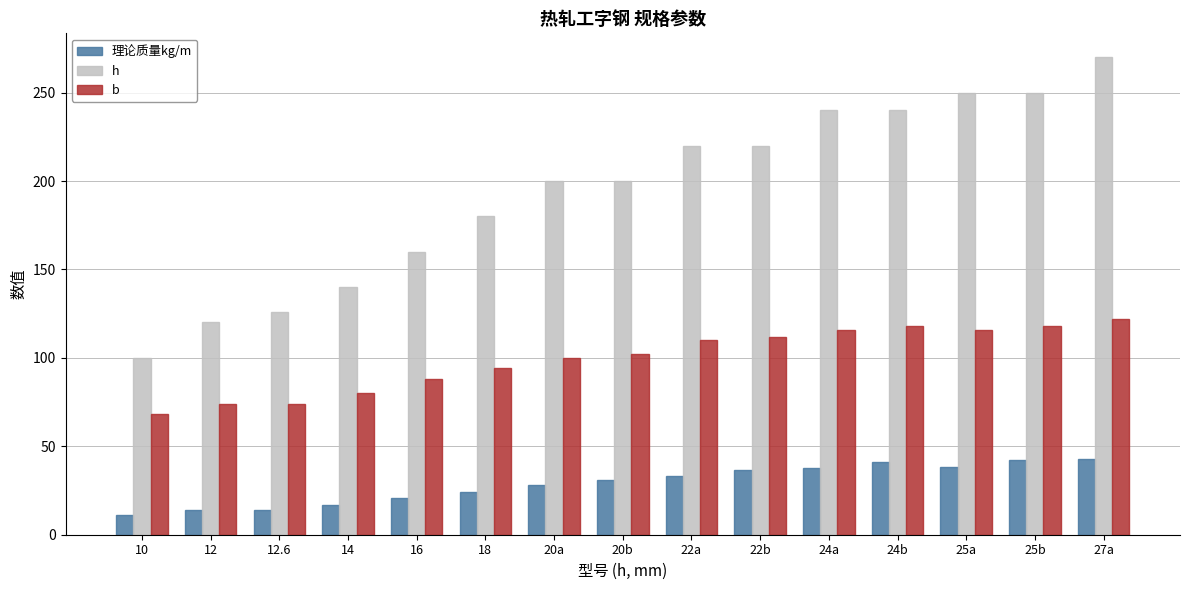

Rank the series by their average value, from highest to lowest.

h, b, 理论质量kg/m